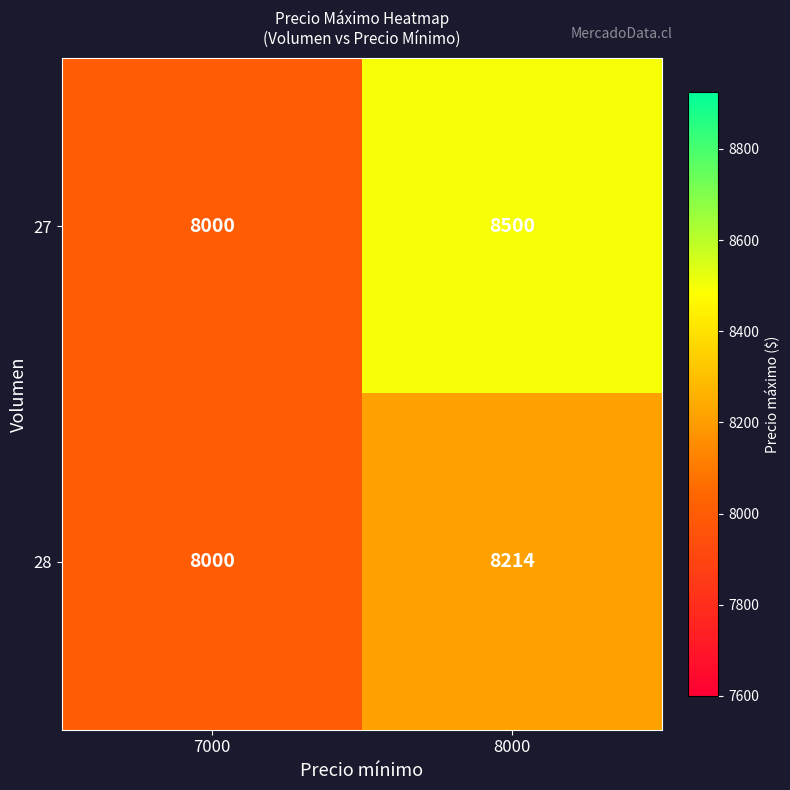

Where is 28 nearest to the value 8107?

7000